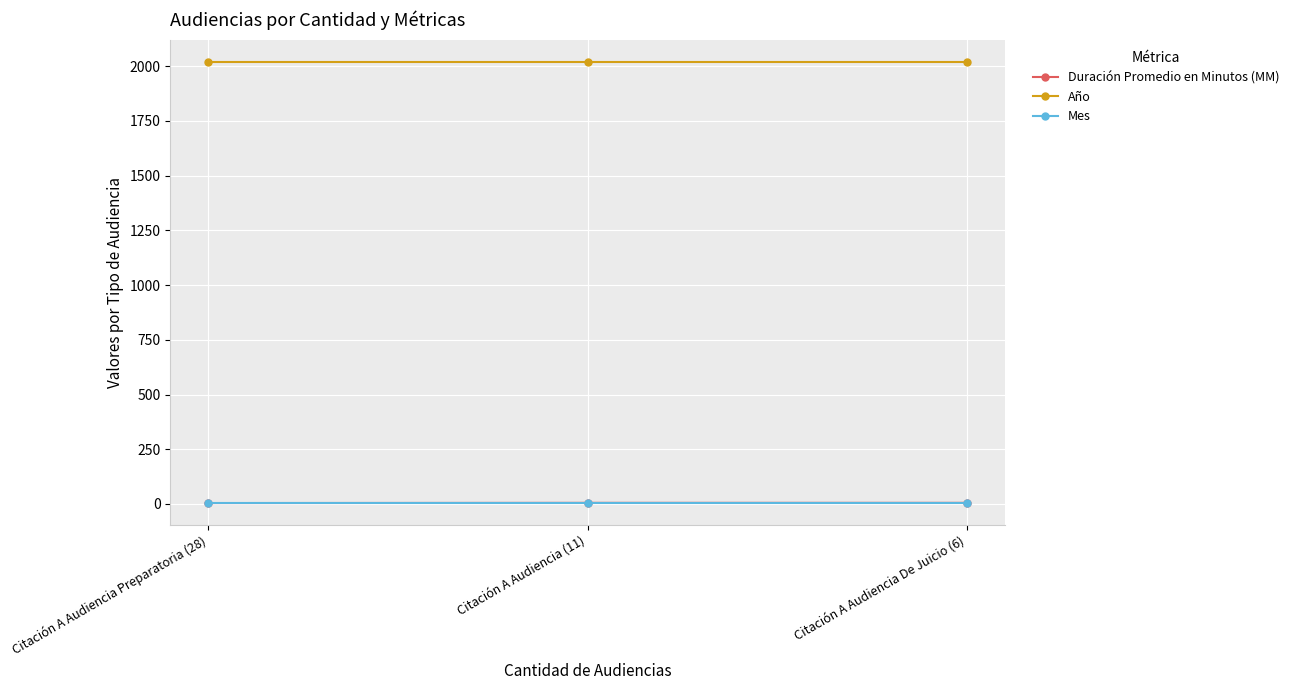

Is the value of Duración Promedio en Minutos (MM) at Citación A Audiencia De Juicio (6) greater than the value of Año at Citación A Audiencia Preparatoria (28)?

No